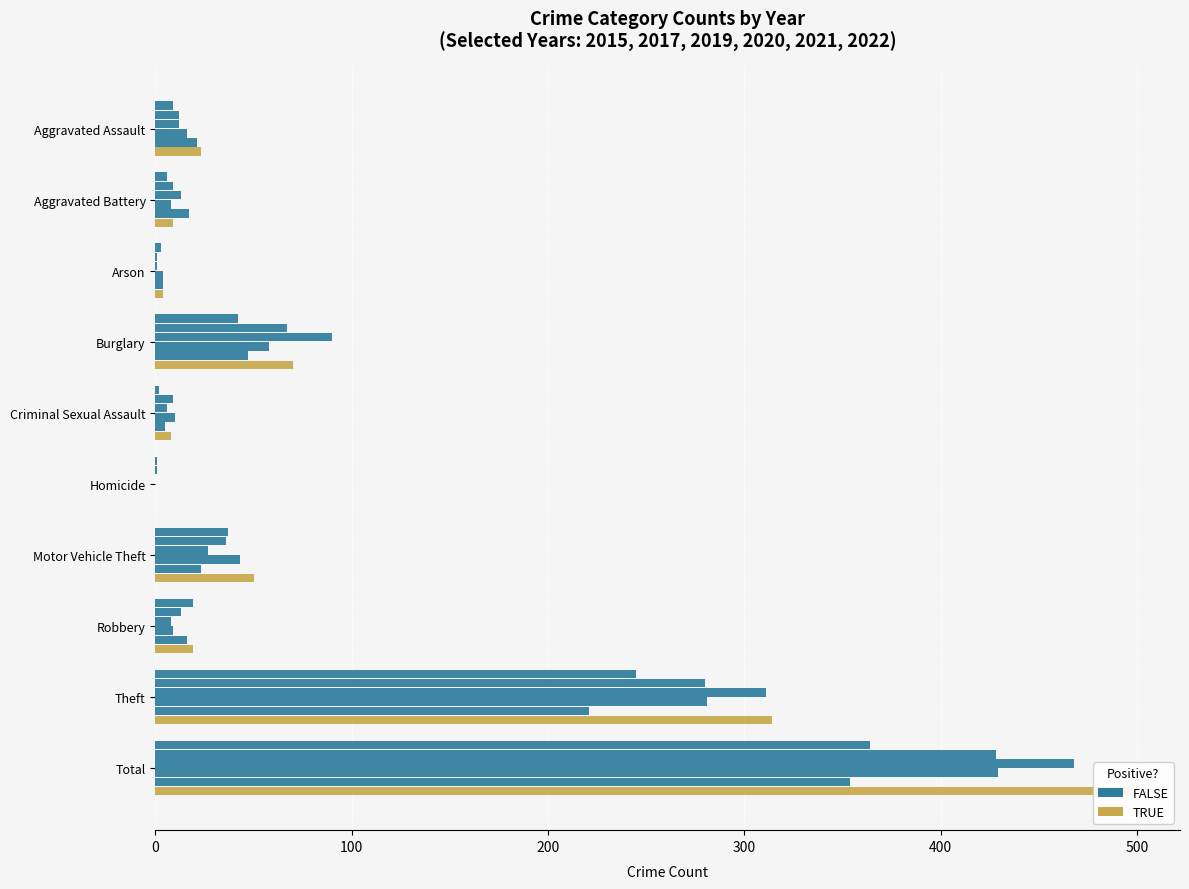

Which series changed the most between Burglary and Homicide?

2015